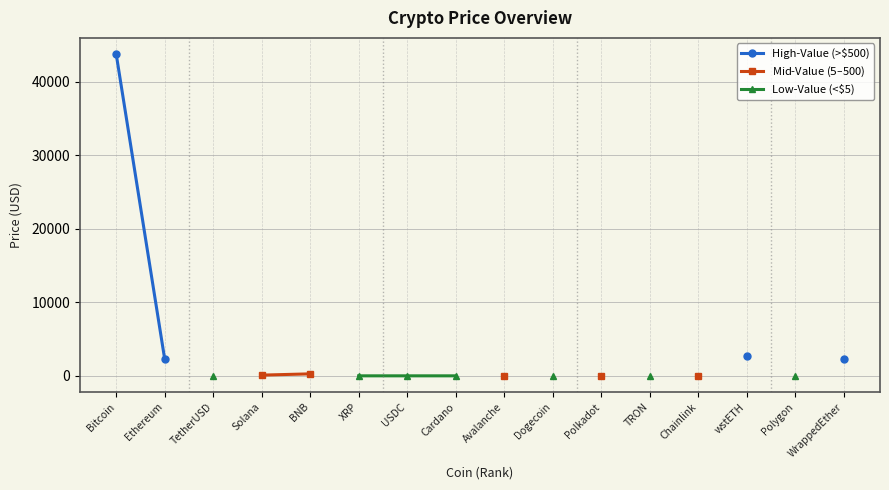

Does the chart display data point markers on the line(s)?

Yes